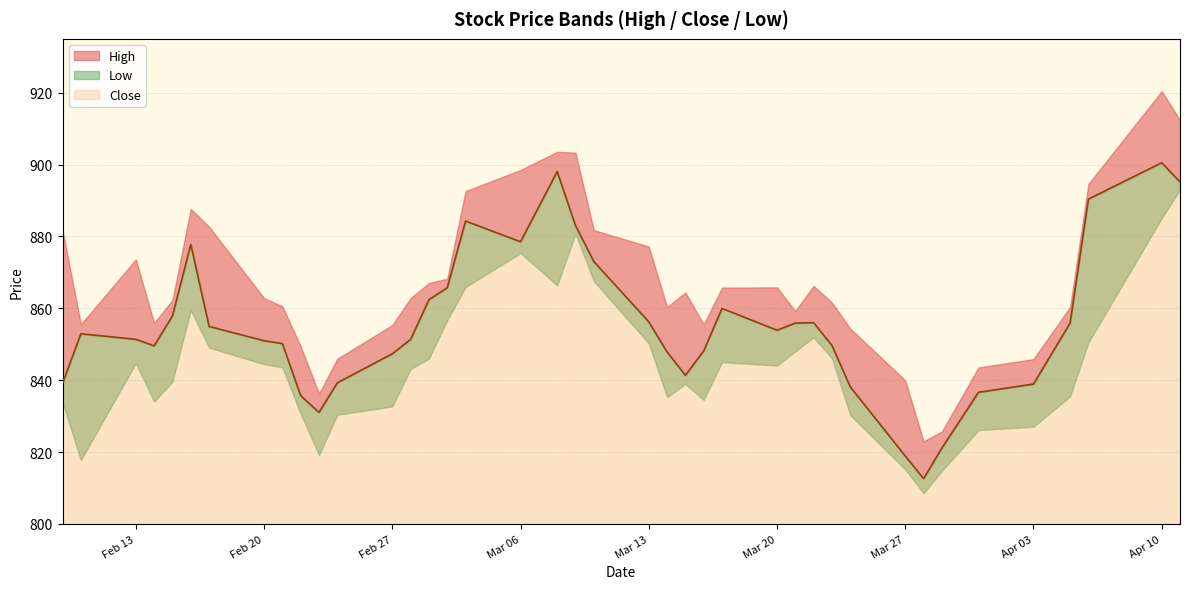

Reading left to right, what are all the values shown in this chart?

Close: 839.1	852.9	851.4	849.5	857.9	877.8	855.0	851.0	850.2	835.7	831.0	839.3	847.4	851.3	862.4	865.7	884.3	878.5	898.0	883.0	873.0	856.2	847.9	841.3	848.1	860.0	853.9	855.9	856.0	849.6	838.1	818.9	812.6	821.1	836.6	838.9	855.9	890.4	900.5	895.2
High: 881.7	855.5	873.6	855.9	862.3	887.7	882.7	862.8	860.6	849.4	836.2	846.0	855.3	862.8	867.0	868.2	892.6	898.5	903.5	903.3	881.8	877.2	860.3	864.4	855.5	865.8	865.8	859.3	866.2	861.6	854.4	840.0	823.0	825.7	843.5	845.9	860.4	894.6	920.4	912.3
Low: 833.9	817.8	844.7	834.0	839.6	859.5	849.0	844.5	843.6	830.7	819.1	830.4	832.7	843.1	846.0	856.7	865.9	875.4	866.4	880.7	867.6	850.2	835.3	839.0	834.5	845.0	844.1	848.0	851.9	846.1	830.2	815.2	808.5	814.7	826.1	827.0	835.5	850.5	885.1	893.0